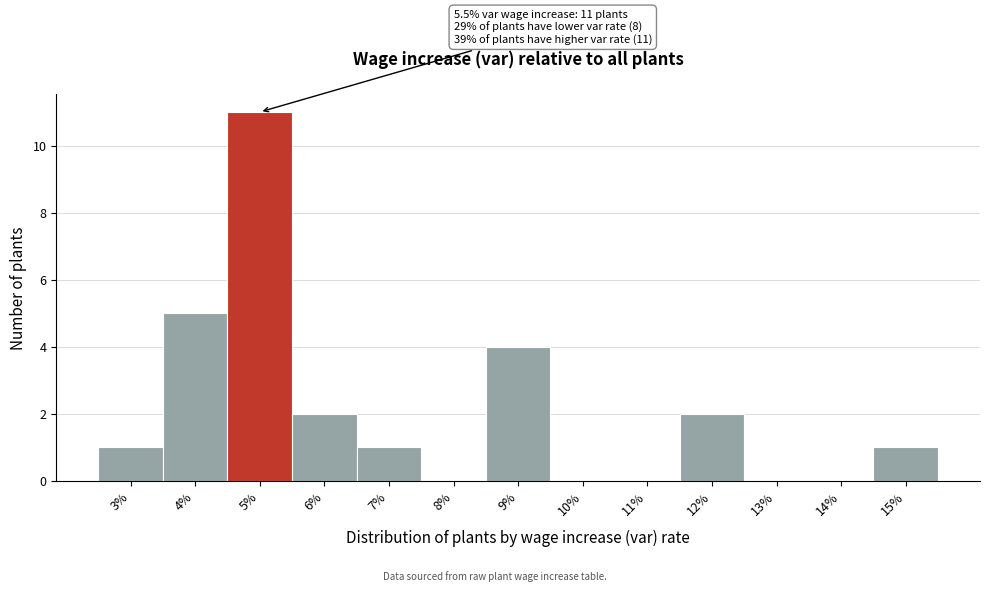

Reading left to right, list all the values displayed in this chart.

3%=1	4%=5	5%=11	6%=2	7%=1	8%=0	9%=4	10%=0	11%=0	12%=2	13%=0	14%=0	15%=1